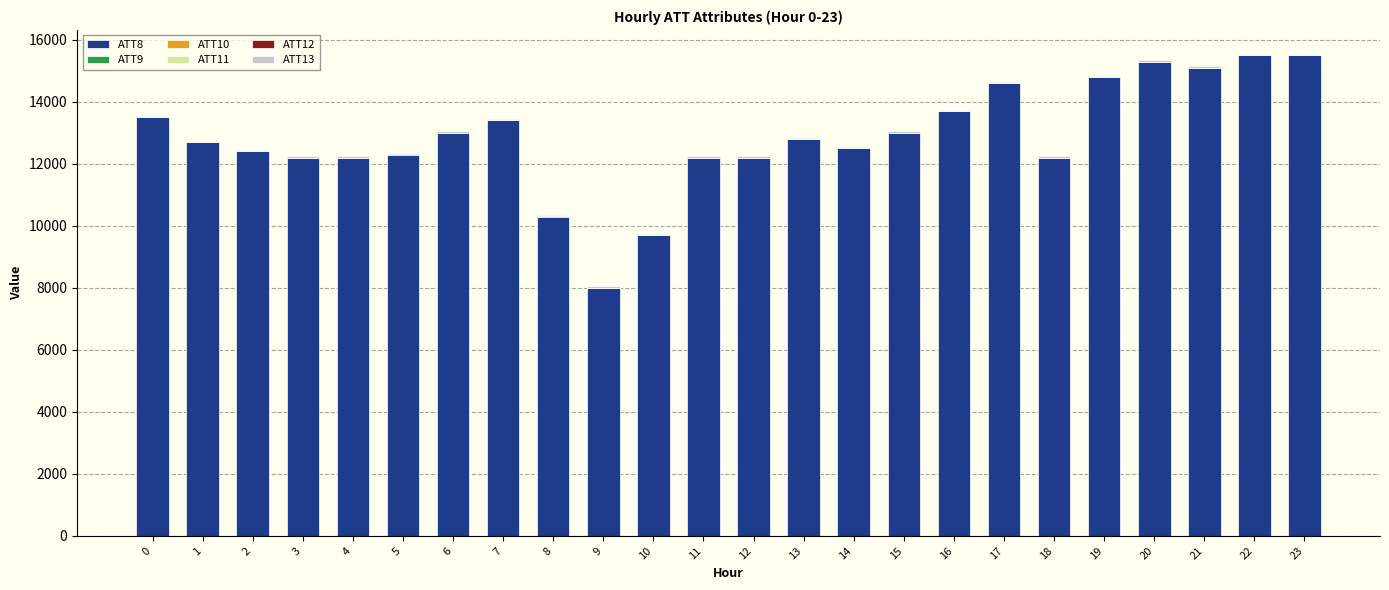

The value of ATT8 at 13 is 8482.2. True or false?

False